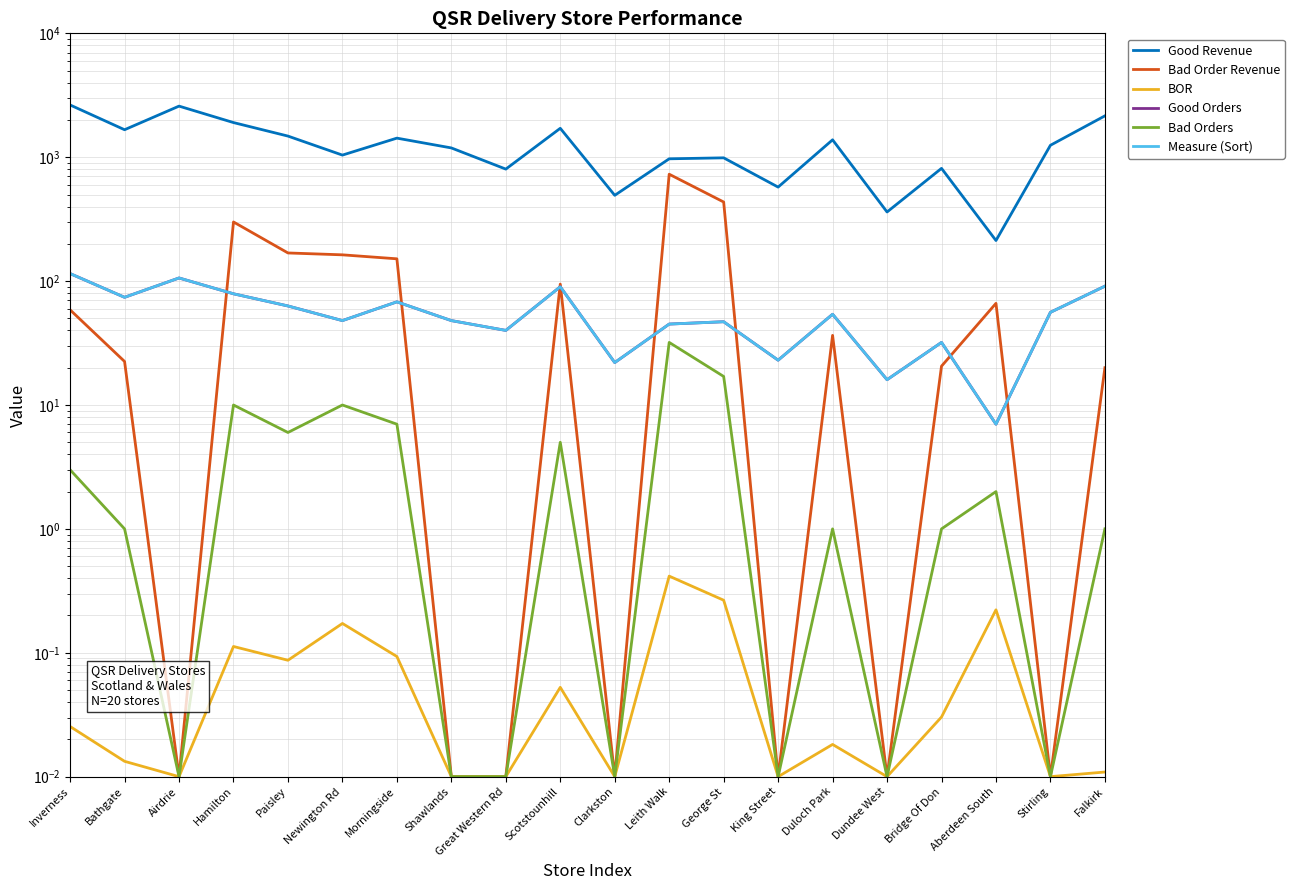

How many values in the Good Orders series are below 54?

10